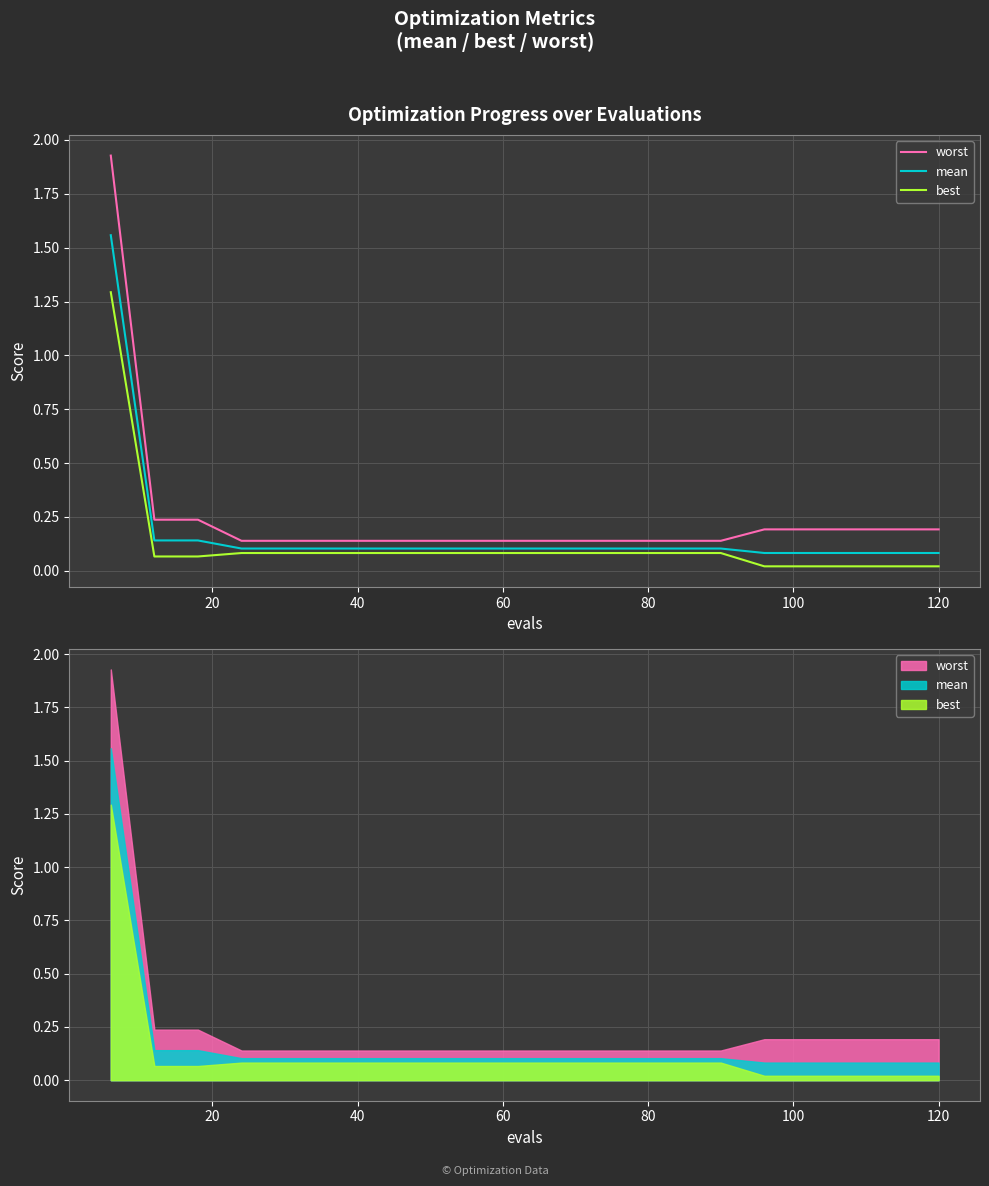

How many distinct data groups are displayed?

3